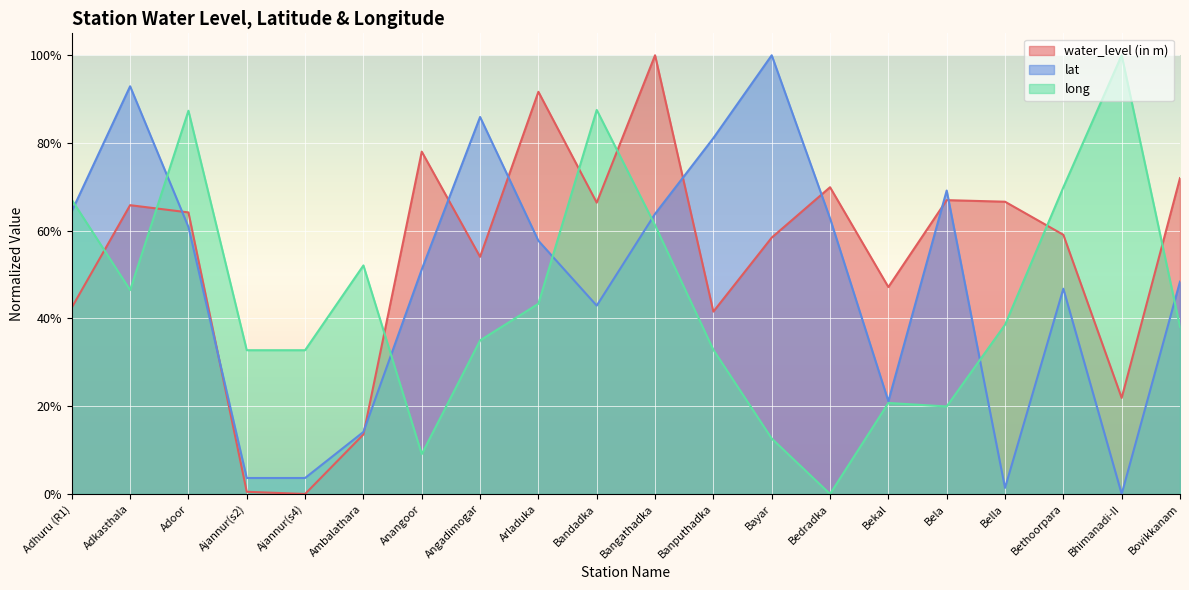

Rank the series by their maximum value, from lowest to highest.

water_level (in m), lat, long